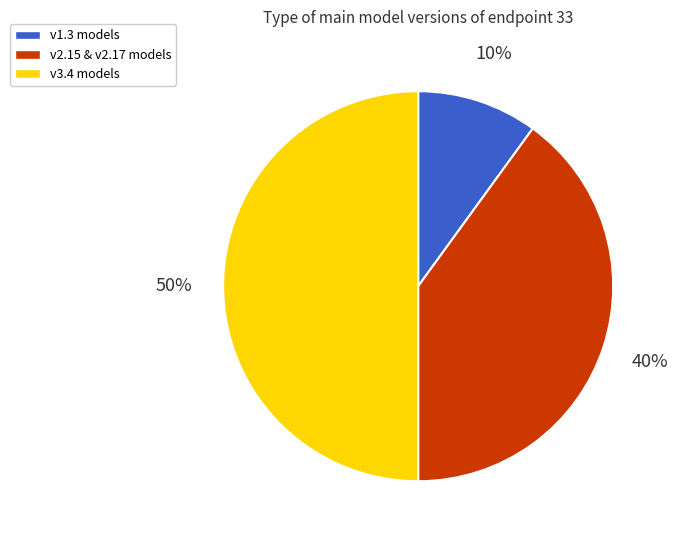

To the nearest percent, what is the average slice percentage?

33%